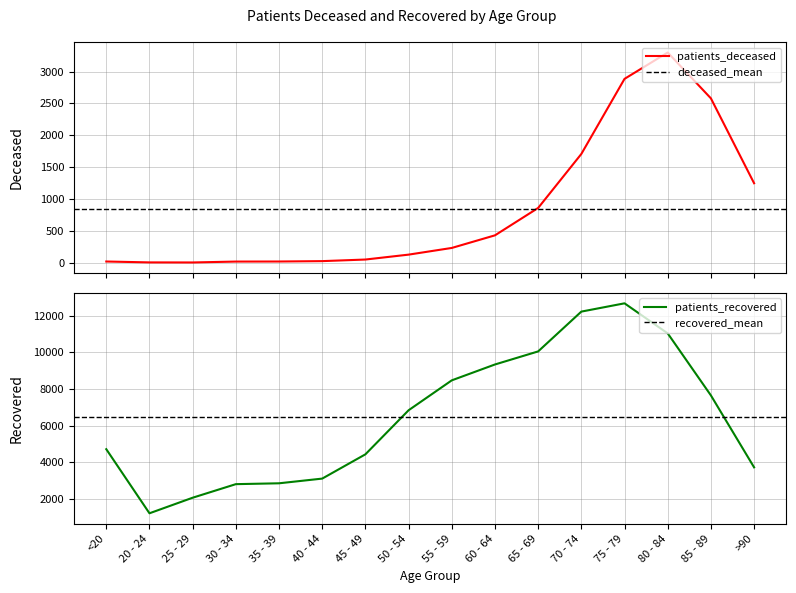

True or false: patients_recovered and patients_deceased cross at least once.

False